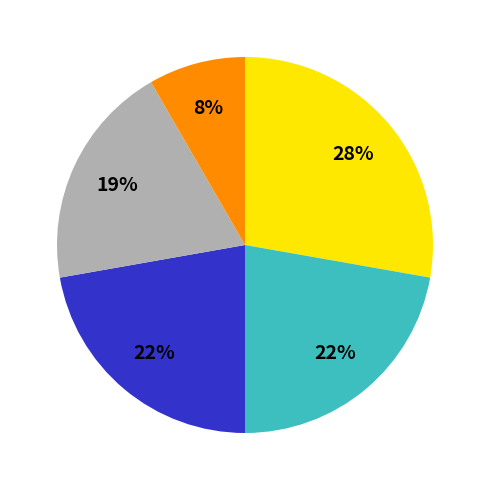

Is there any slice that represents more than half of the pie?

No